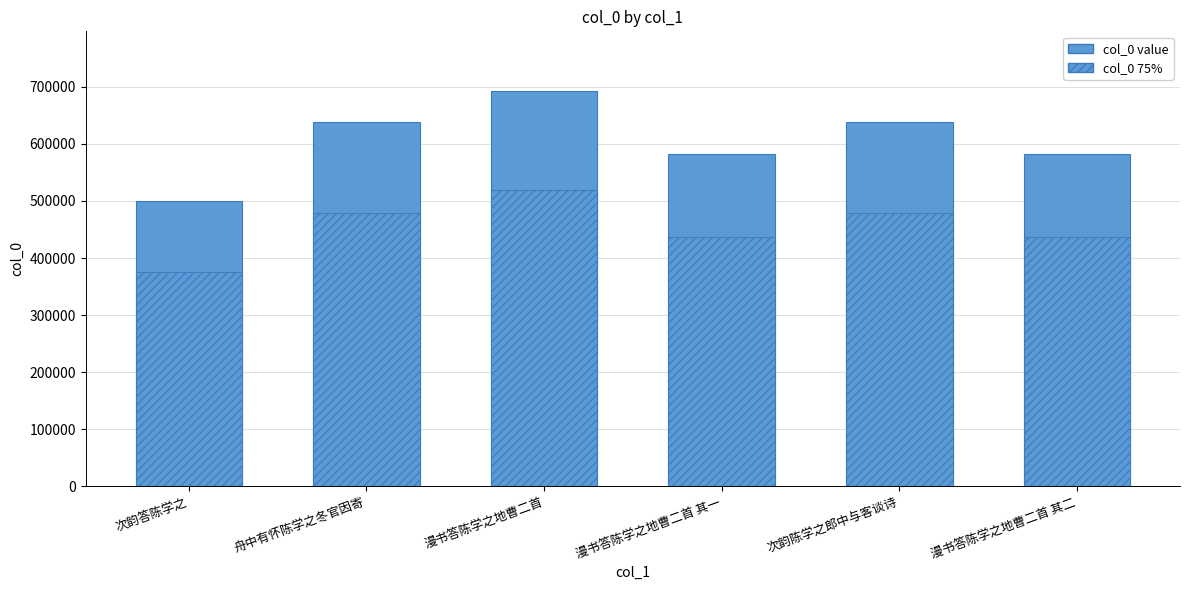

What is the approximate value of col_0 (inner) at 漫书答陈学之地曹二首 其一?

436335.8